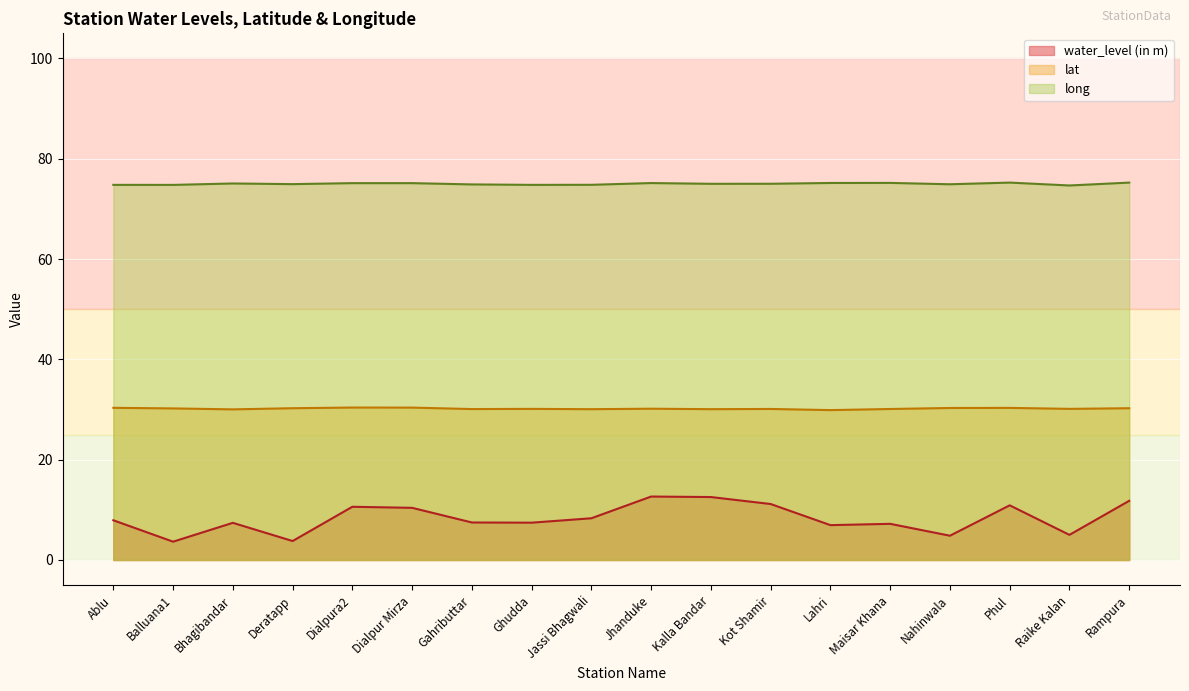

Between Dialpur Mirza and Gahributtar, which series saw the biggest shift?

water_level (in m)